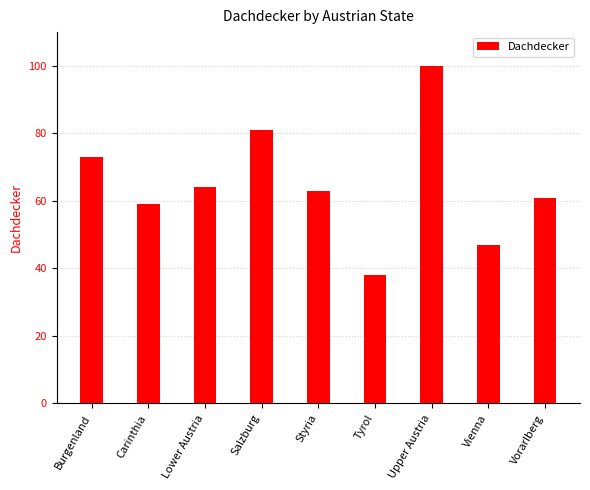

What is the greatest value displayed?

100